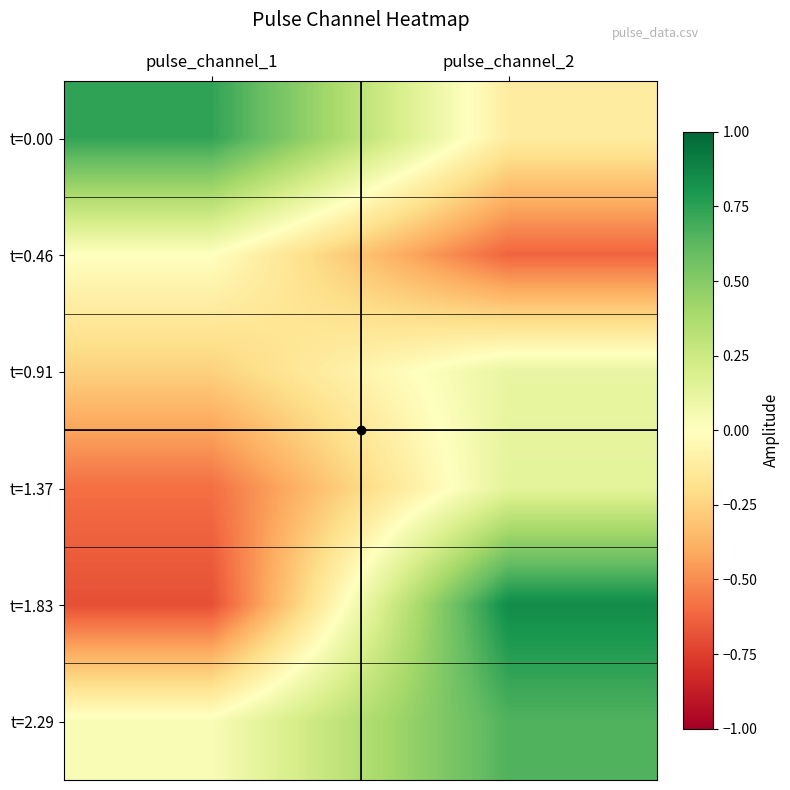

Between pulse_channel_2 and pulse_channel_1, which is larger?

pulse_channel_1